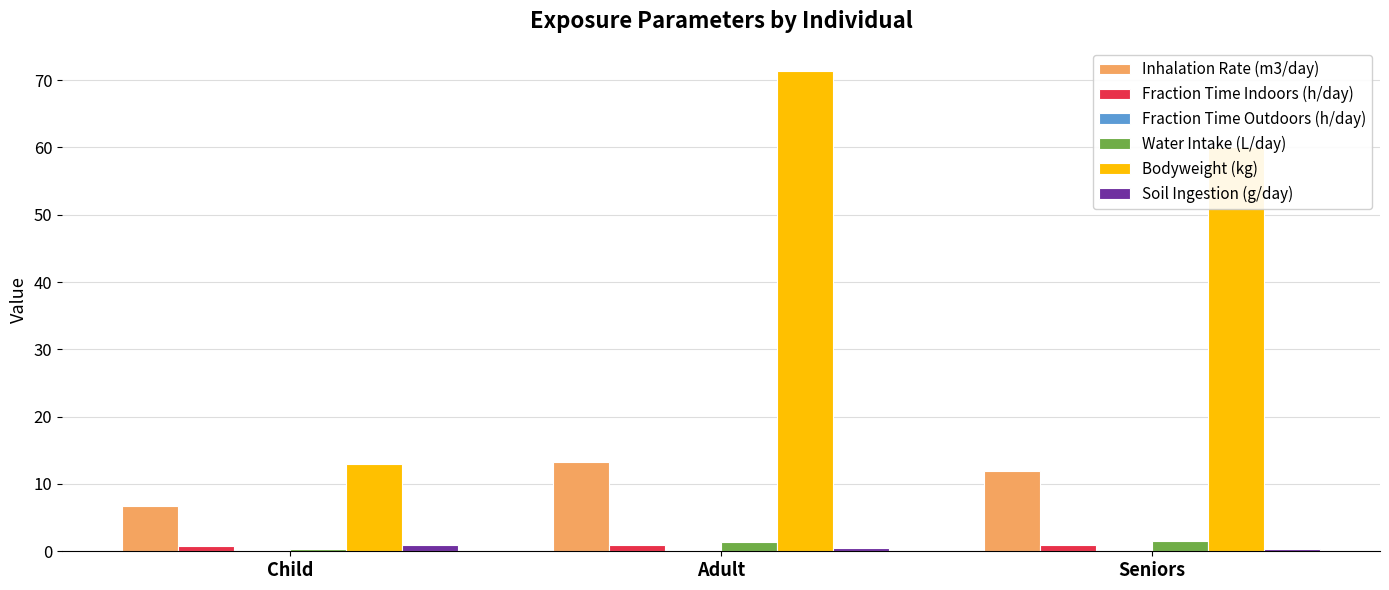

At which category is the sum across all series the highest?

Adult